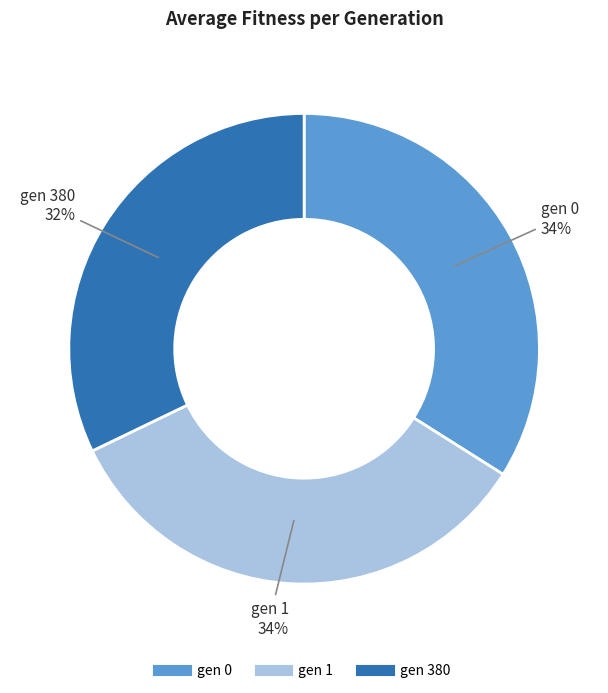

Is there any slice that represents more than half of the pie?

No